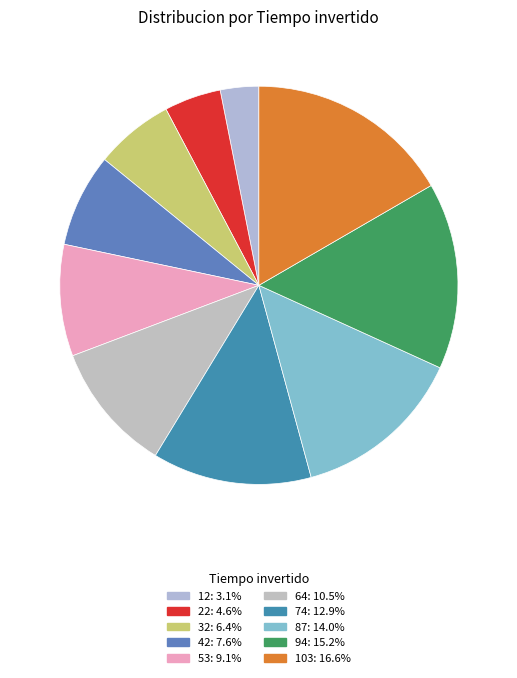

How many segments does this pie chart have?

10